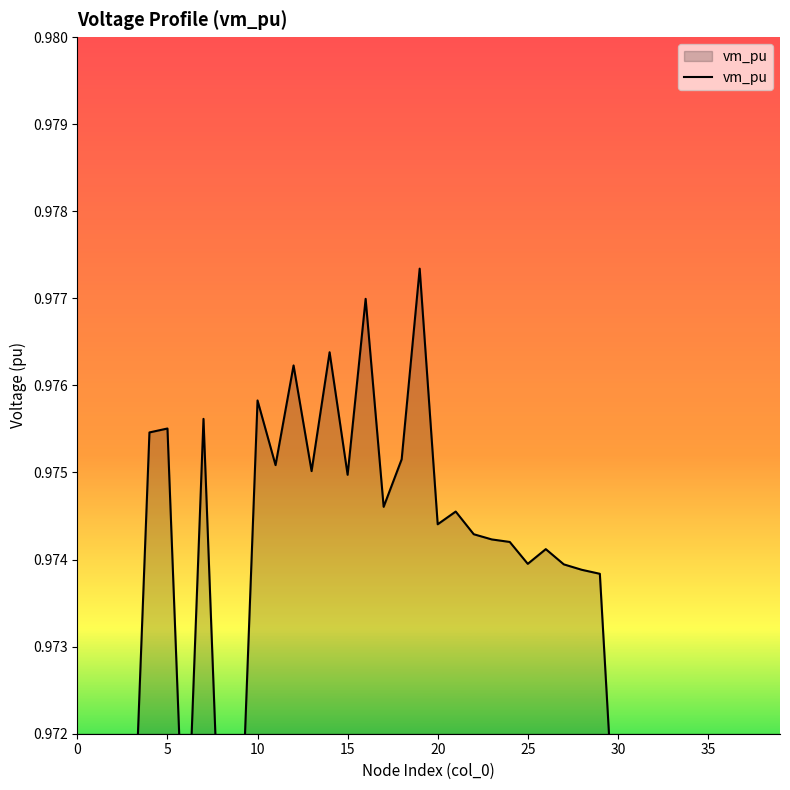

How many interior local valleys (lower than both neighbors) does the data have?

11